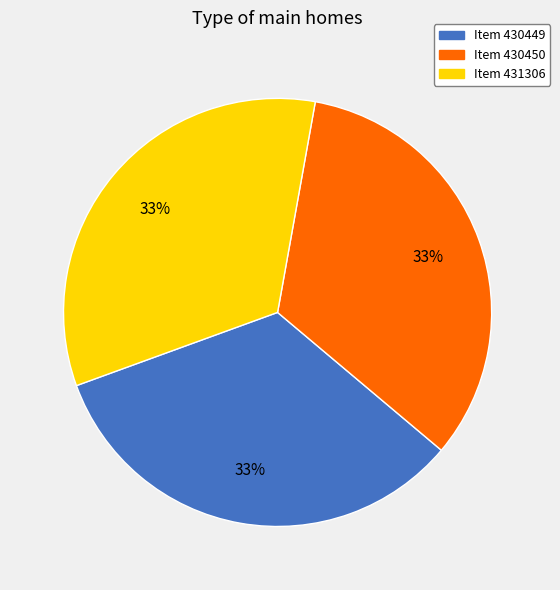

To the nearest percent, what percentage of the pie is Item 430449?

33%